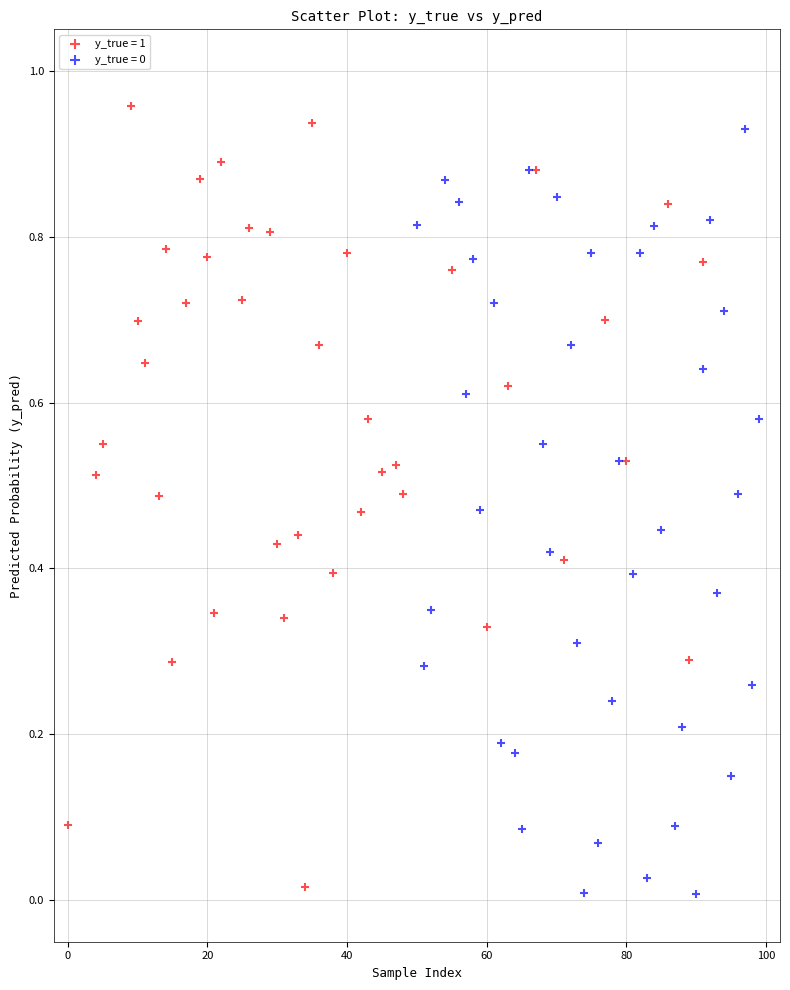

Which series has the widest spread of Y values?

y_true = 1